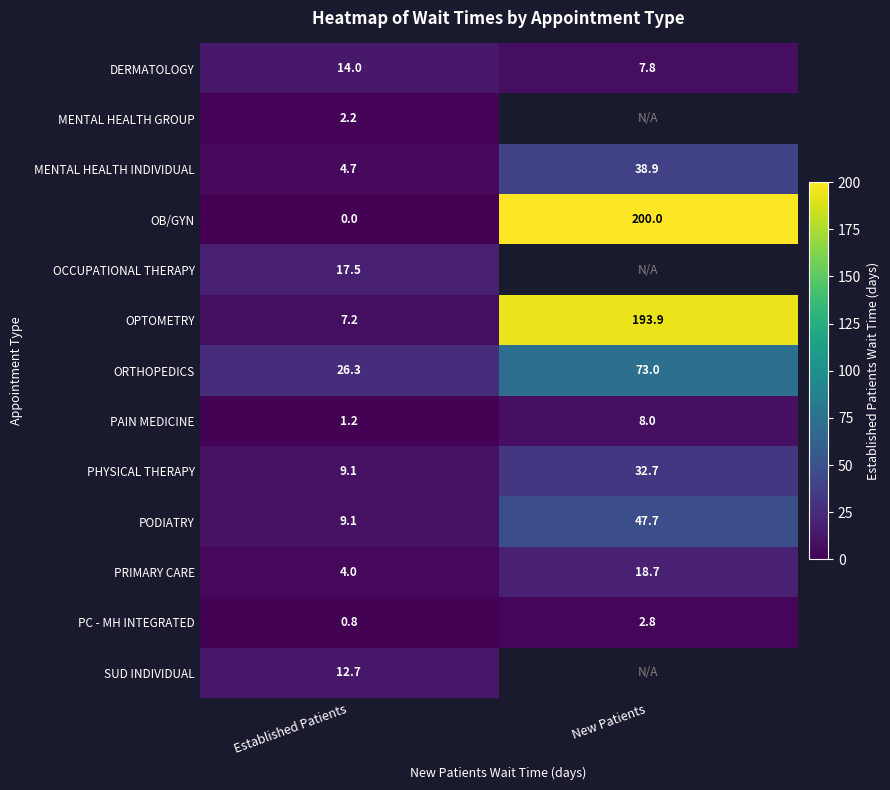

What is the average value of the DERMATOLOGY series?

10.9